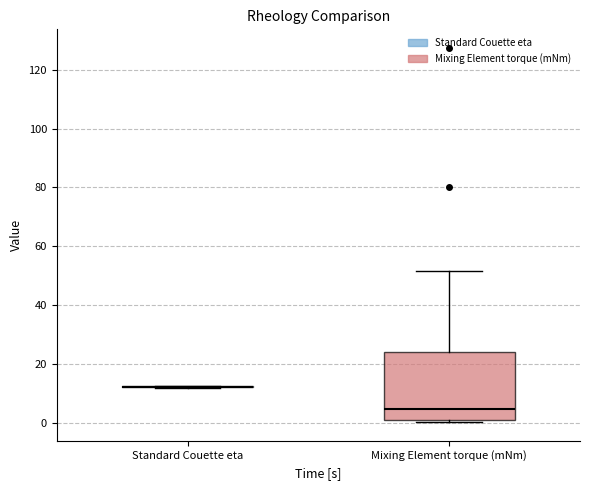

Reading left to right, transcribe this box plot: for each box, give where its median line is, the range the box spans, and where its two whiskers end, as read against the y-axis. The values are not printed on the chart, so give them approximately, as read against the axis.

Standard Couette eta: box collapsed to a line at 12, whiskers 12 to 12
Mixing Element torque (mNm): median 4, box 0 to 24, whiskers 0 (just below the box's lower edge) to 52